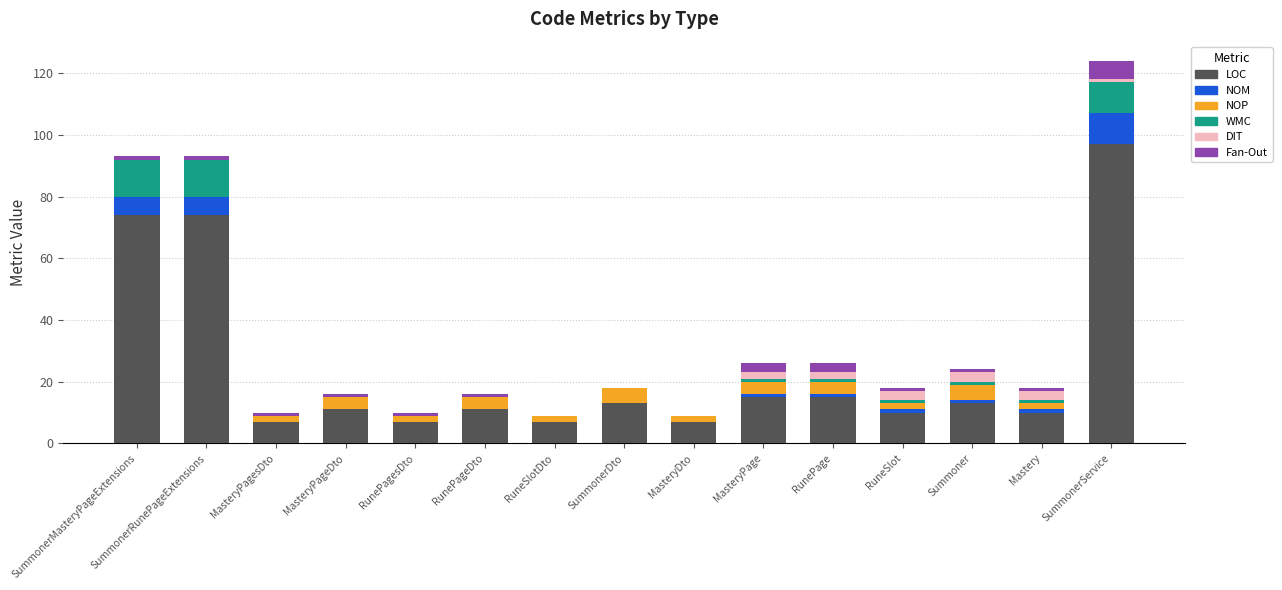

How many series are shown in this chart?

6